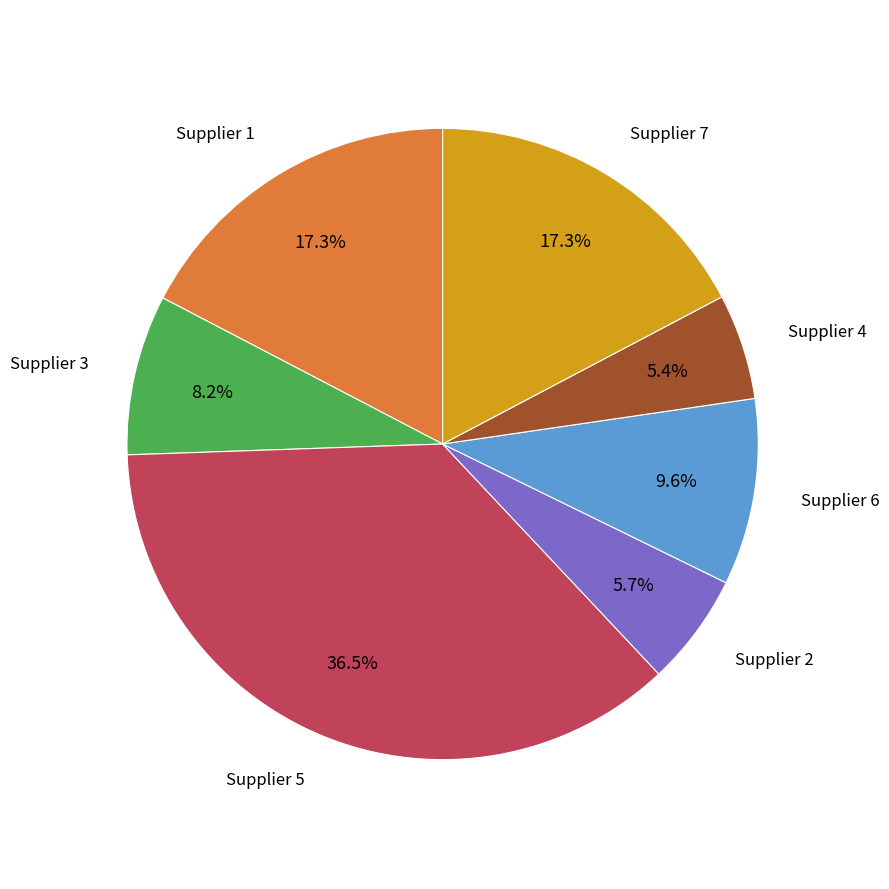

Which slice is the largest?

Supplier 5